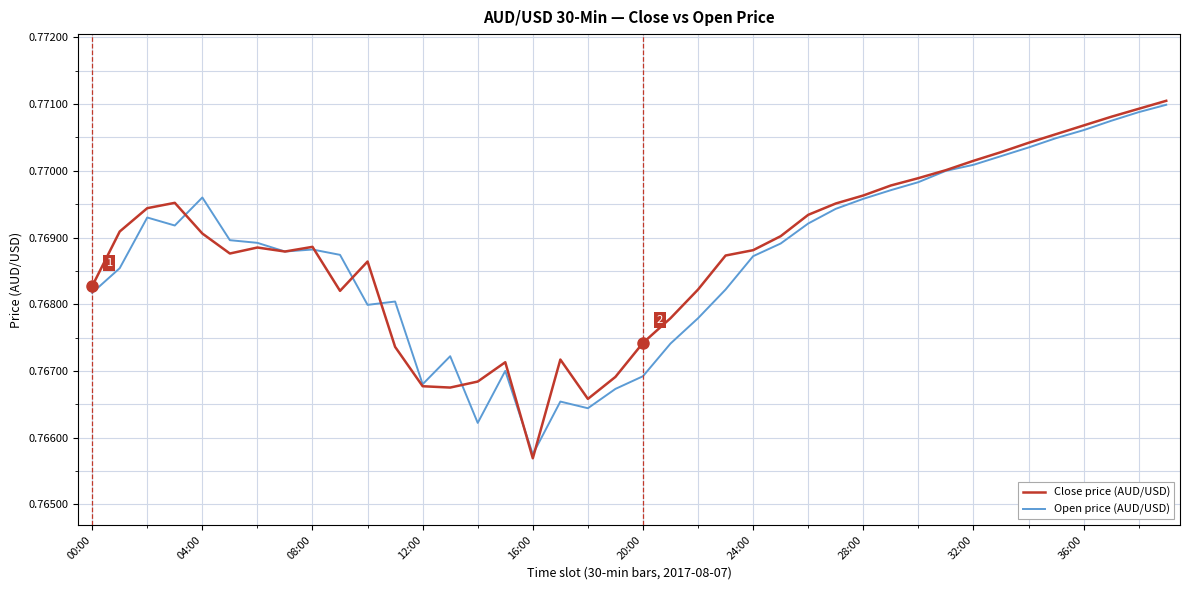

List the series in order of their overall mean, highest first.

Close price (AUD/USD), Open price (AUD/USD)